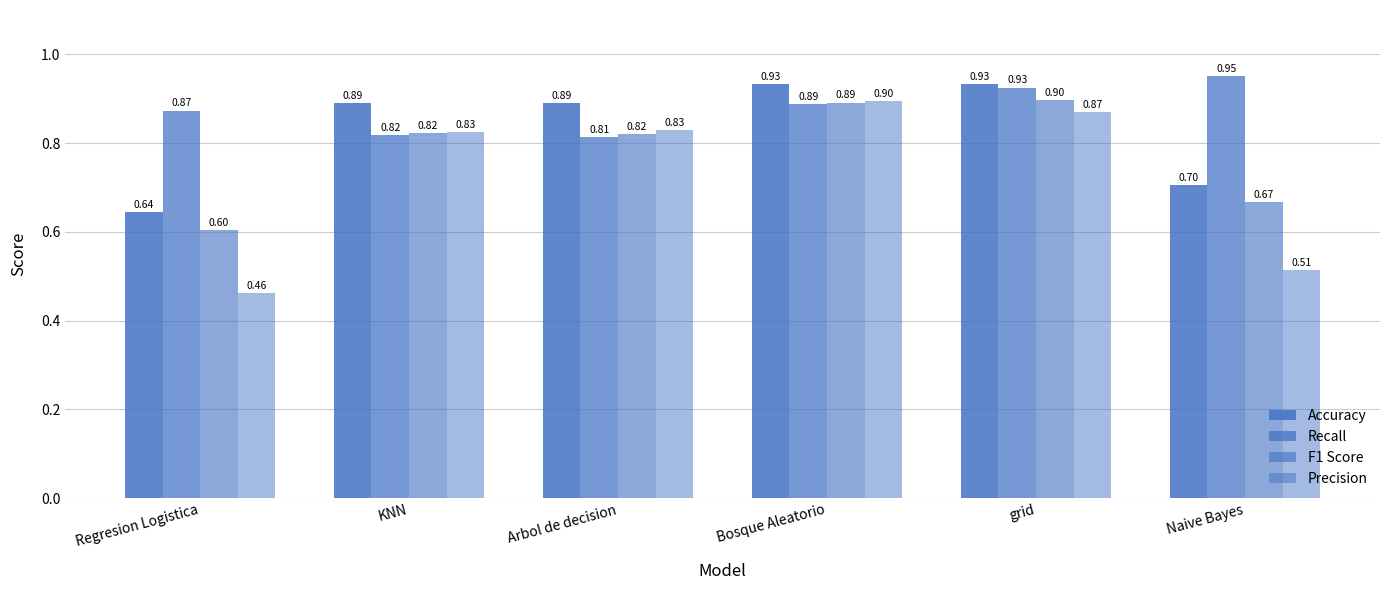

How many categories are shown in the chart?

6